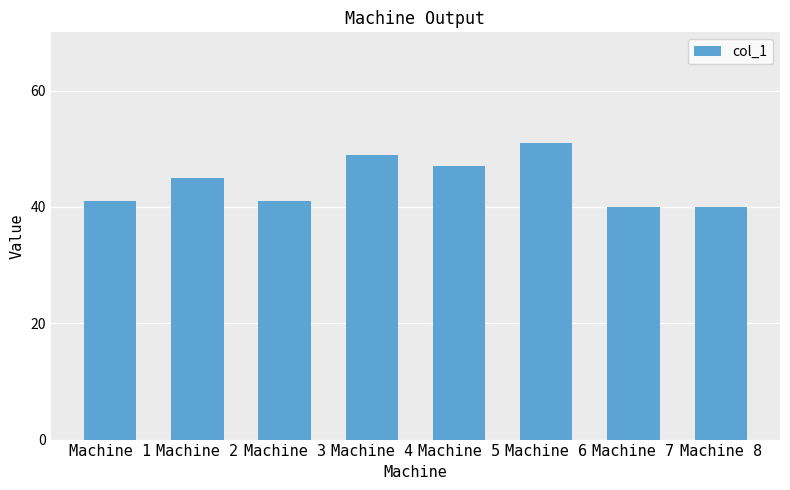

What is the value of the 2nd bar from the left?

45